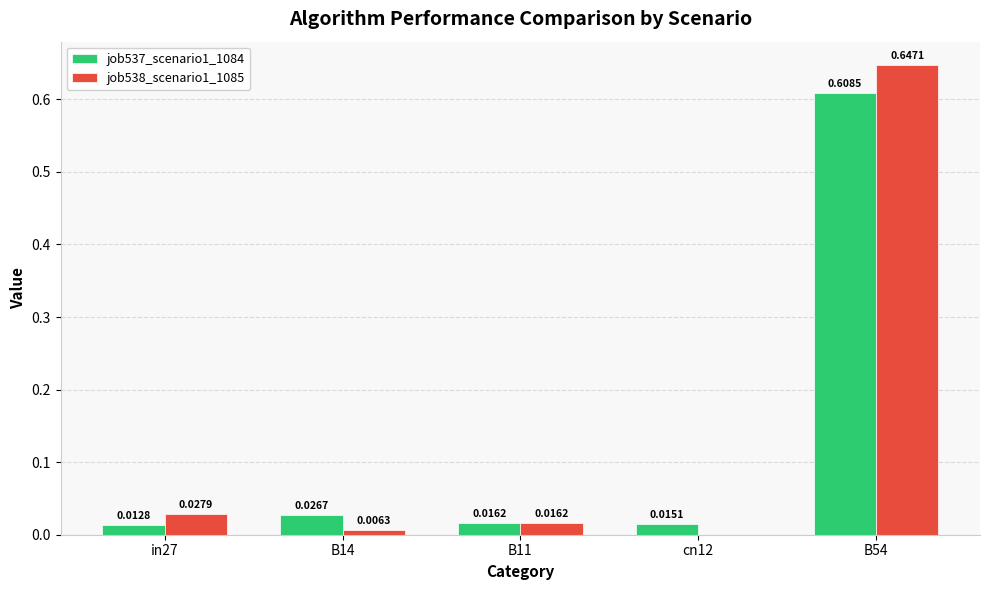

What is the sum of the job538_scenario1_1085 values at B14 and B54?

0.7